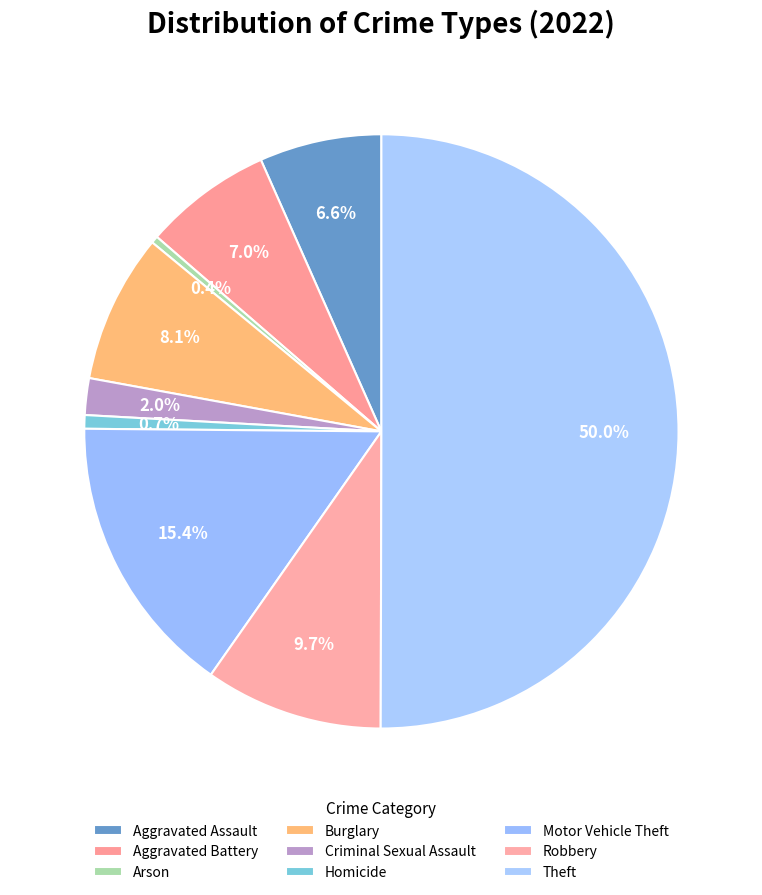

How many slices are in this pie chart?

9